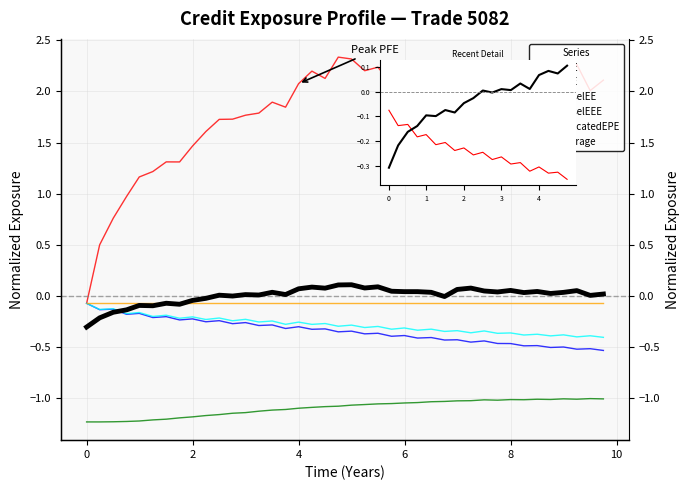

True or false: BaselEE and AllocatedEPE intersect in this chart.

False